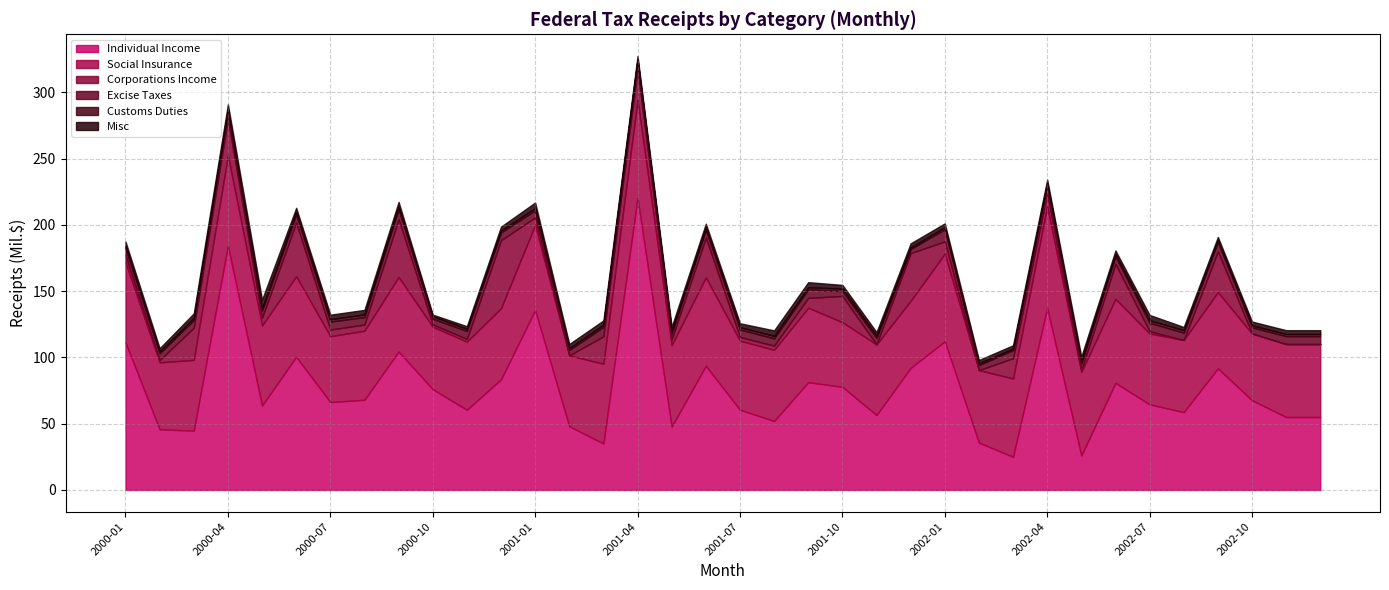

The Misc series shows 3.5 at 2000-01. True or false?

True